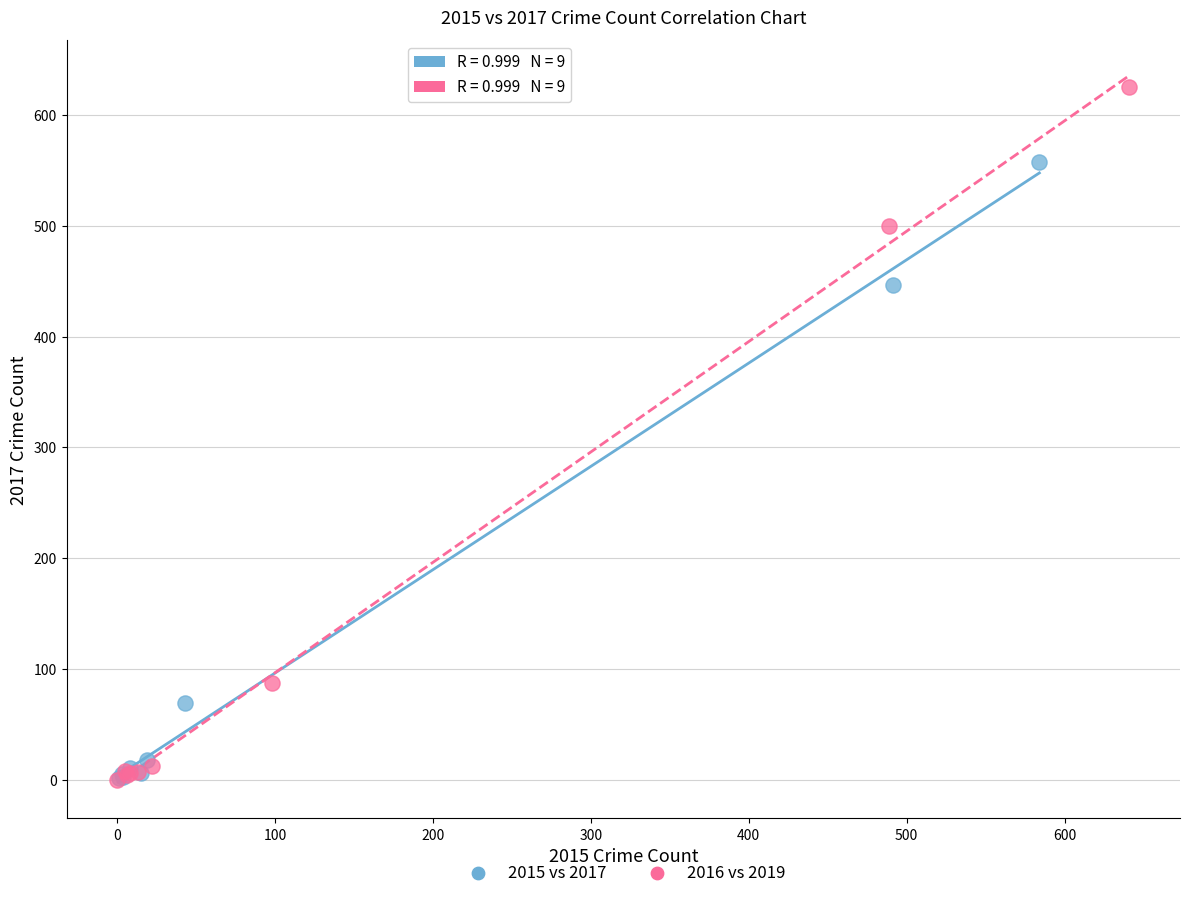

What are all the series names shown in the legend?

2015 vs 2017, 2016 vs 2019